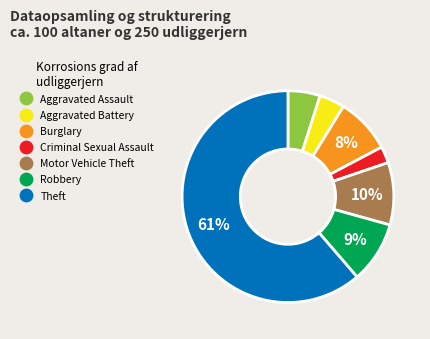

Do Criminal Sexual Assault and Motor Vehicle Theft together represent more than half of the pie?

No